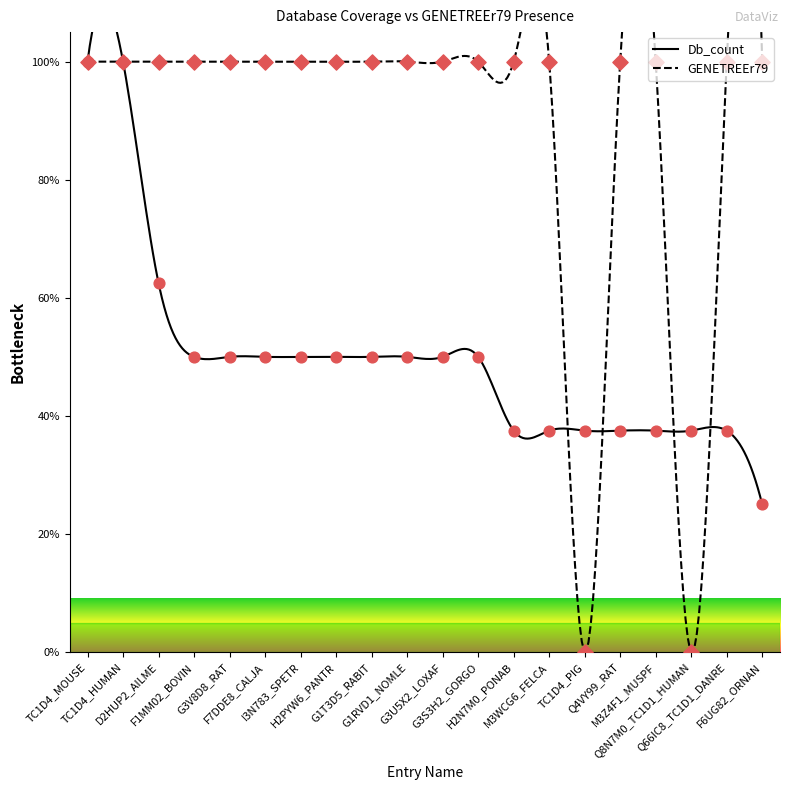

Which series reaches the maximum Y coordinate?

Db_count